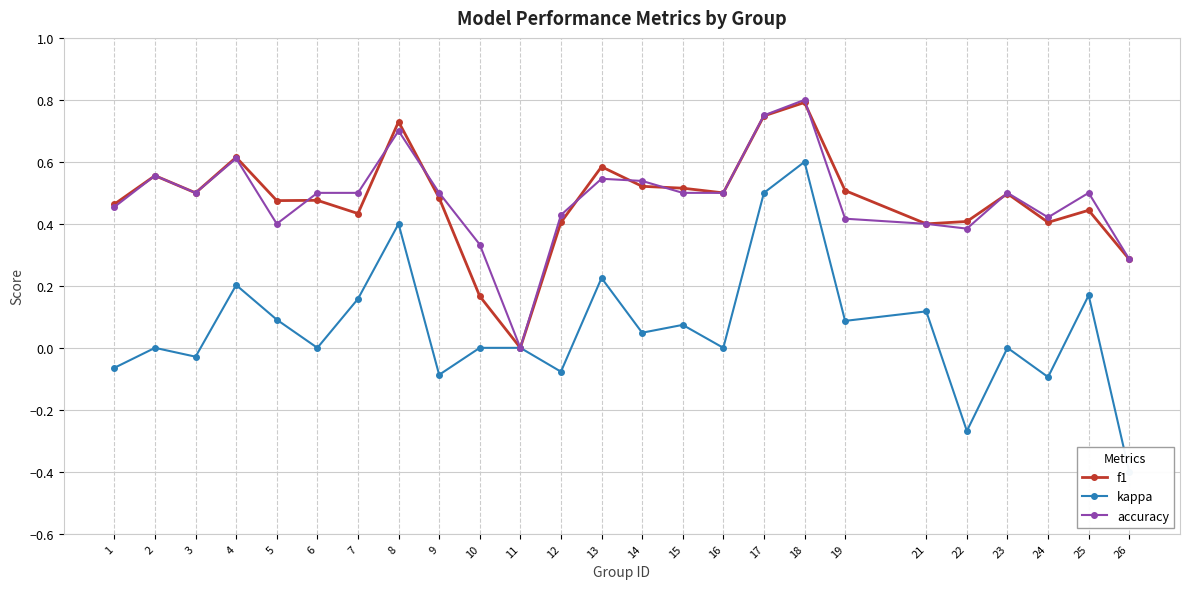

What is the approximate value of f1 at 25?

0.4